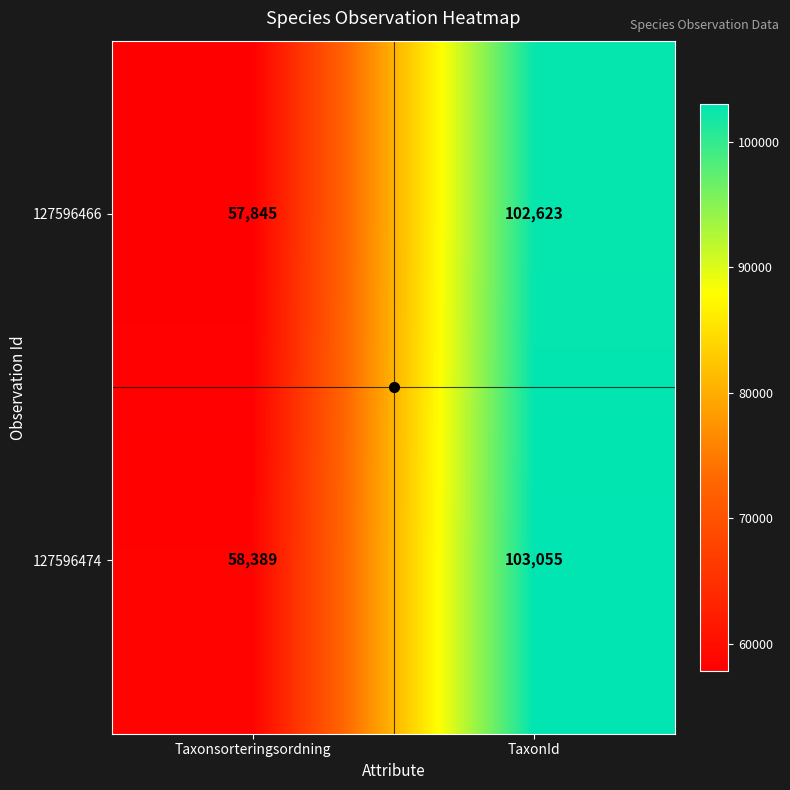

Rank the series by their average value, from highest to lowest.

127596474, 127596466